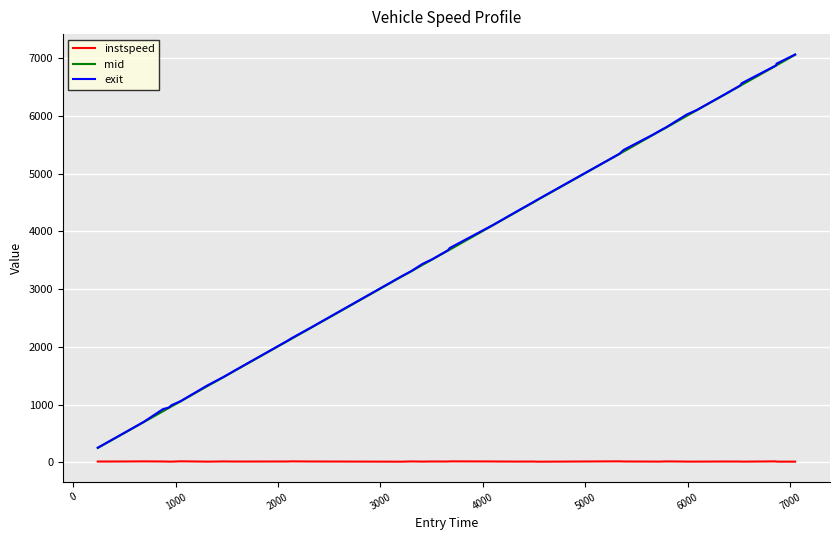

True or false: instspeed and exit intersect in this chart.

False